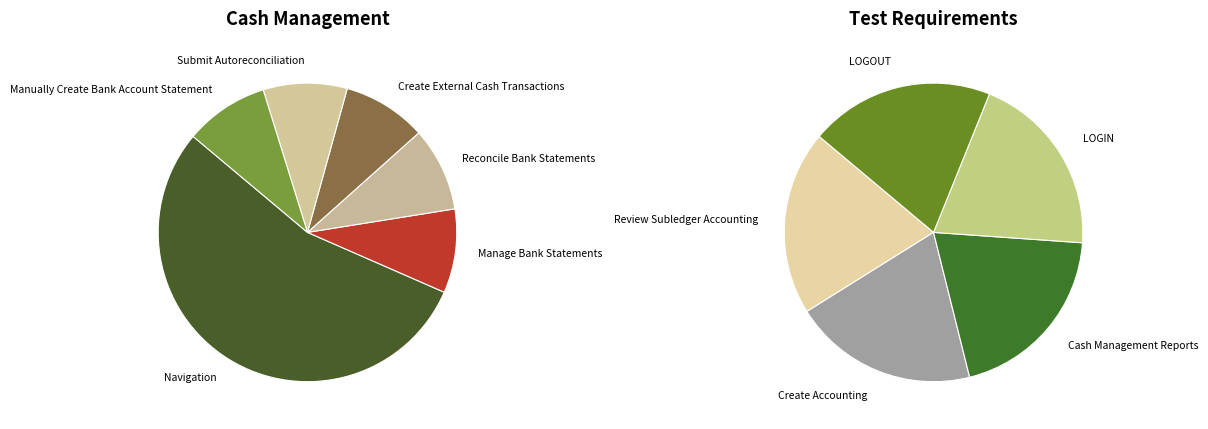

Which slice is the largest?

Navigation